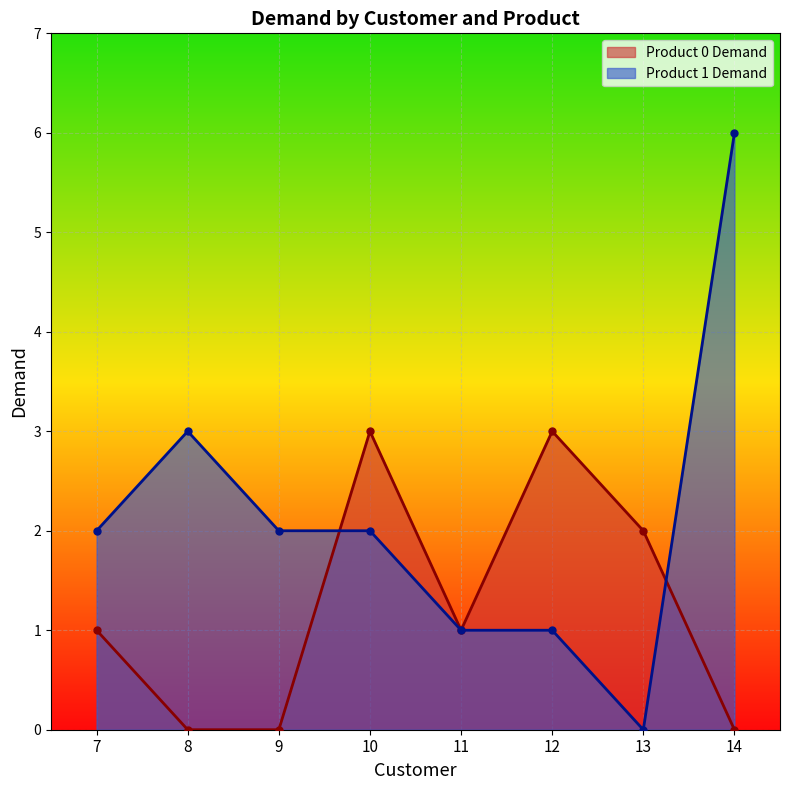

True or false: Product 0 Demand and Product 1 Demand cross at least once.

True